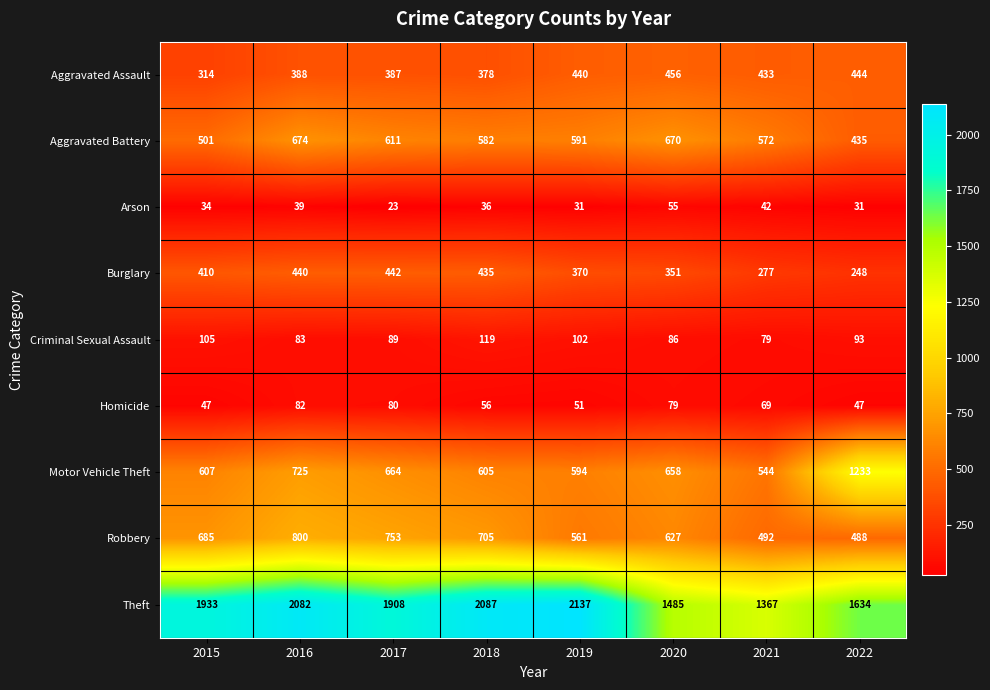

At how many categories does at least one series exceed 1670?

5